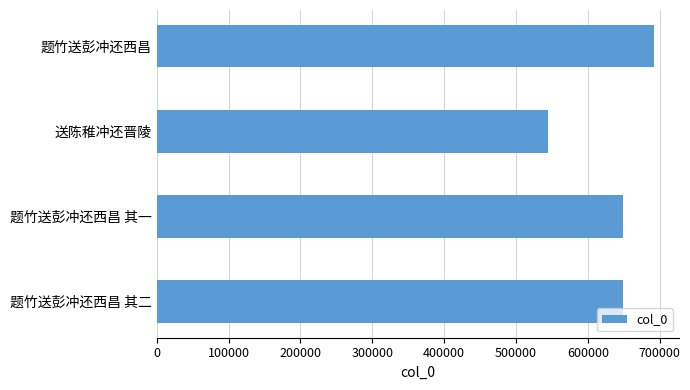

At which category does the chart reach its peak across all series?

题竹送彭冲还西昌